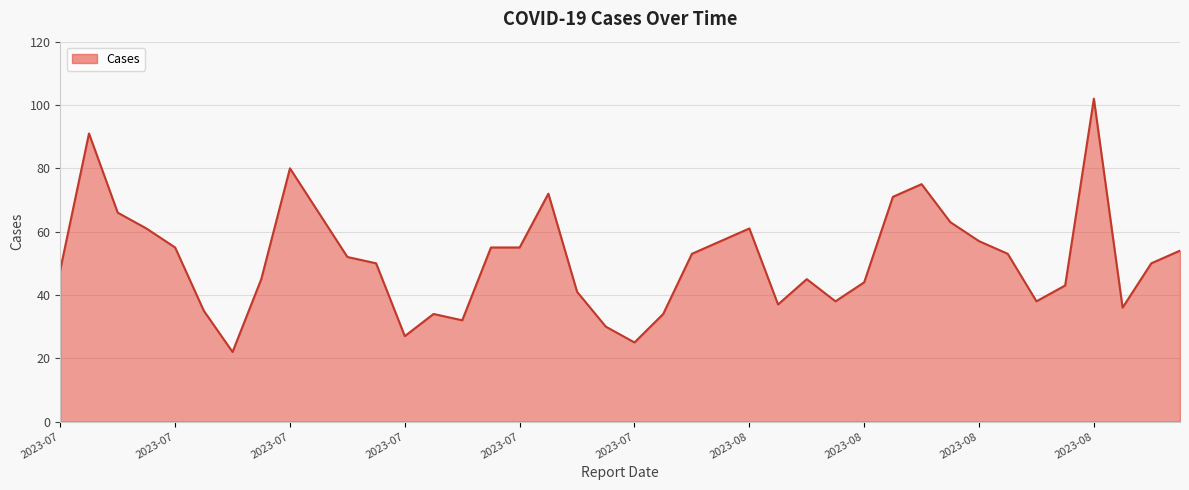

What is the smallest value displayed?

22